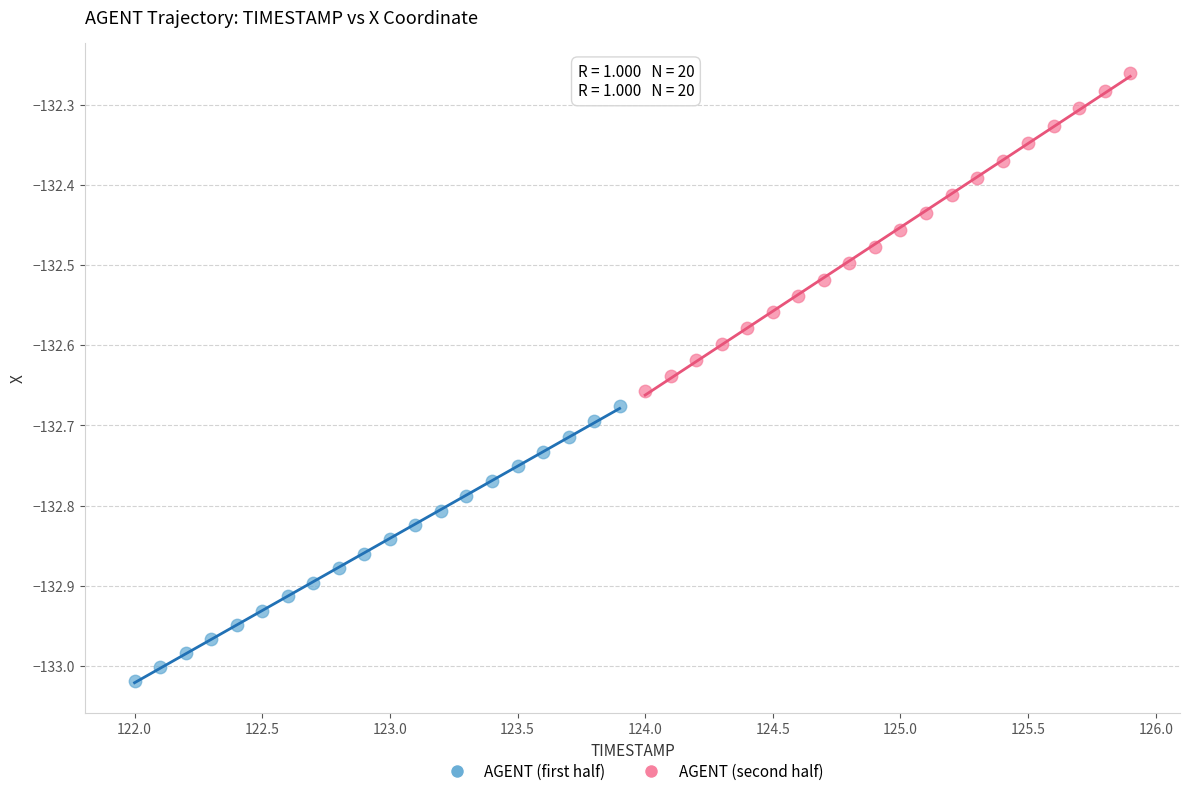

Which series reaches the minimum Y coordinate?

AGENT (first half)